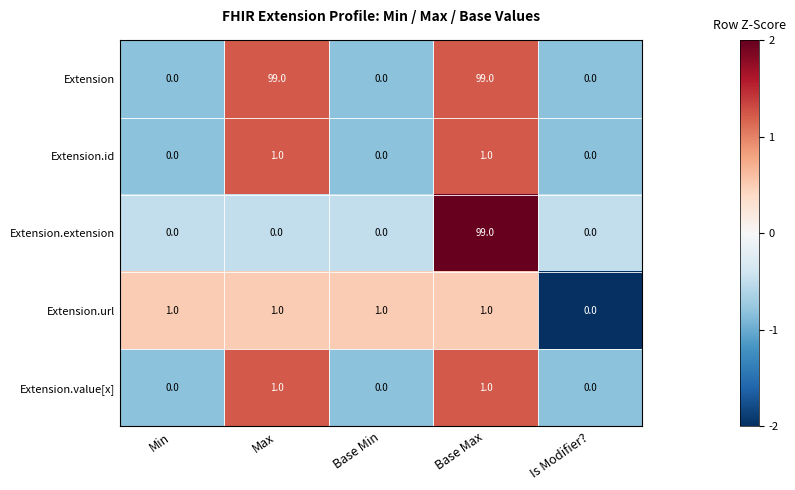

How many series are shown in this chart?

5